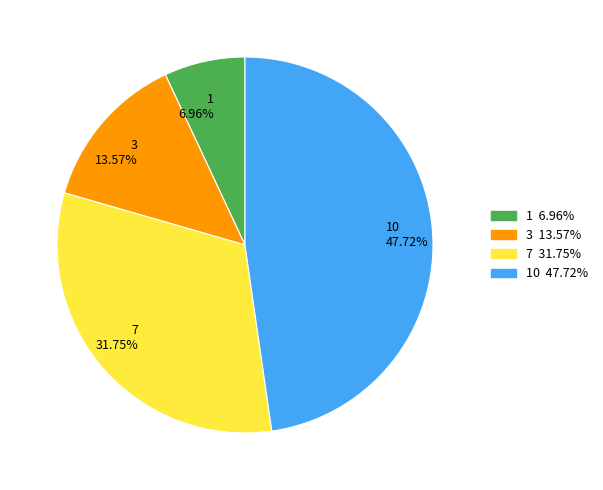

Count the number of slices in the pie.

4